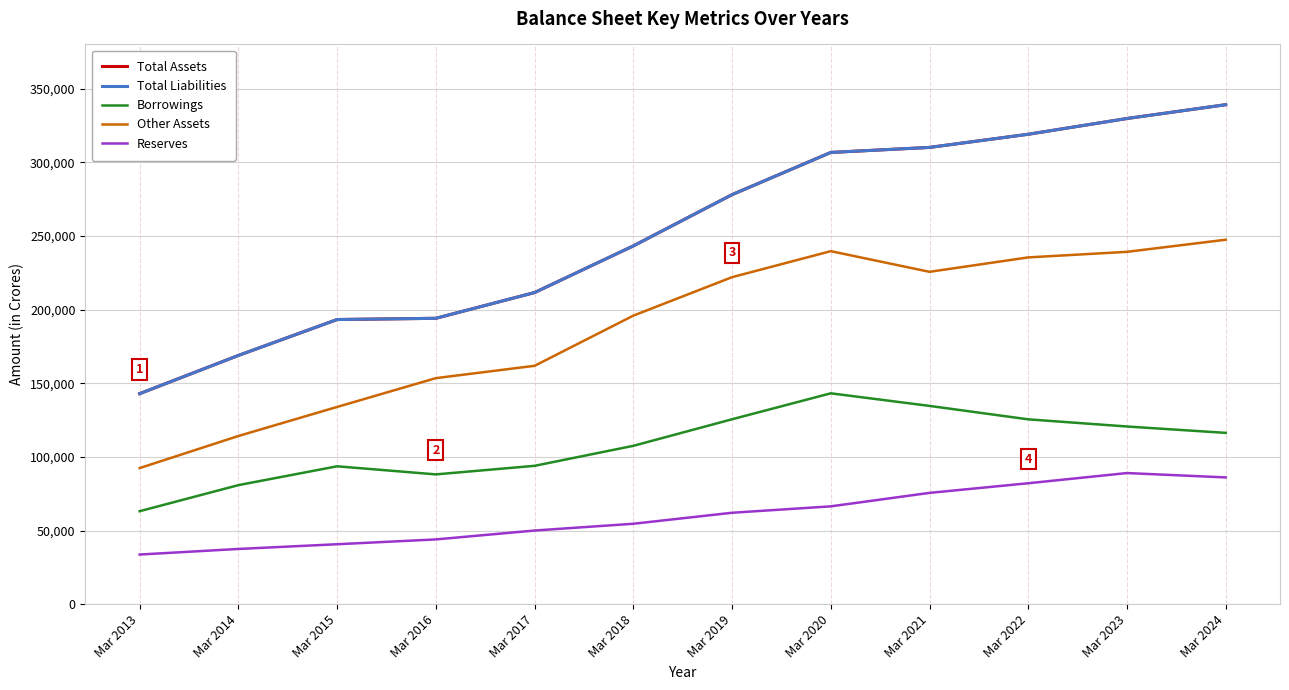

Does the chart have visible grid lines?

Yes